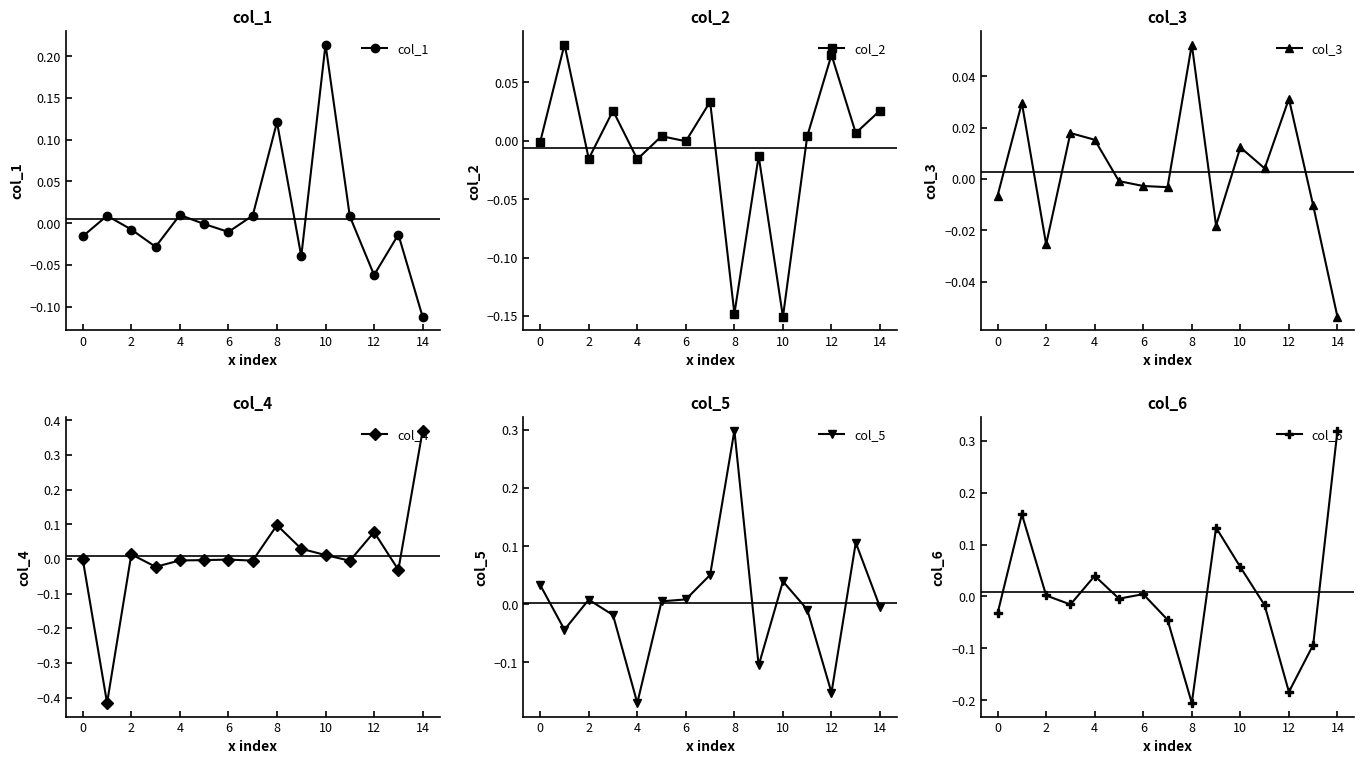

At which category is the sum across all series the highest?

14